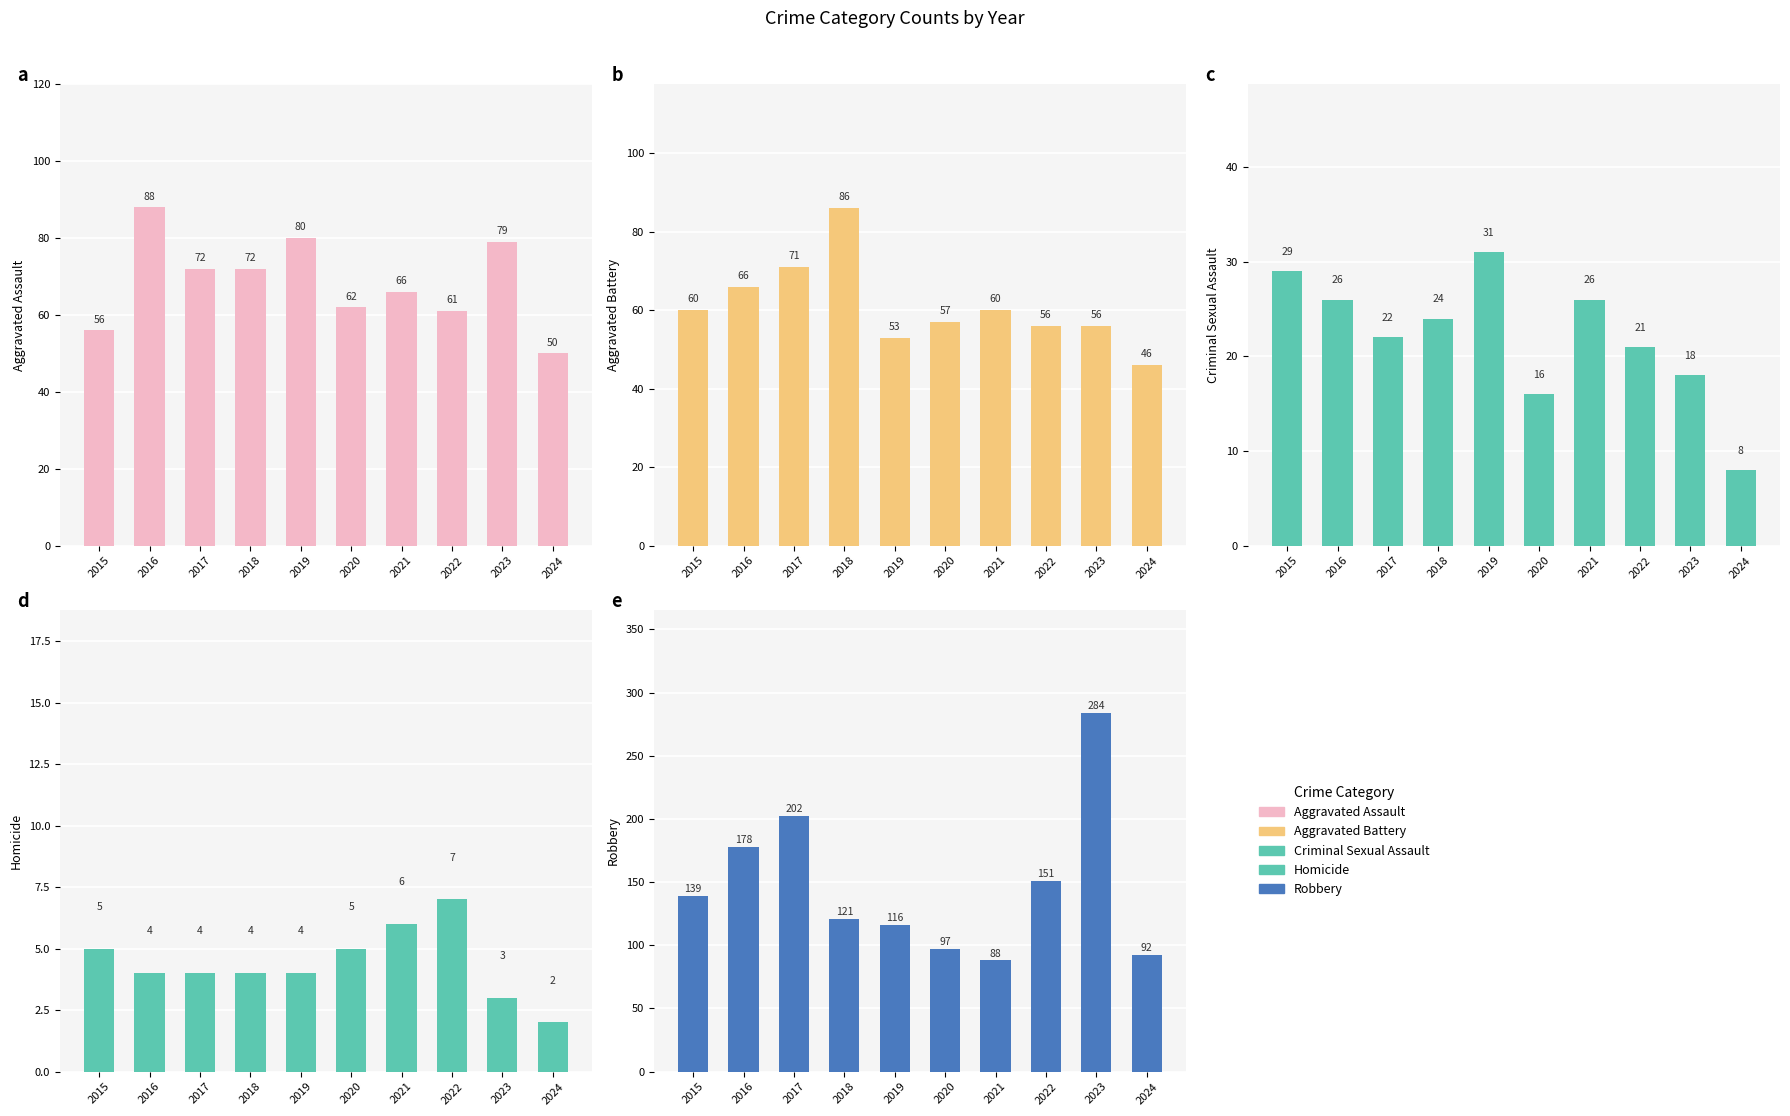

How many bars are there in total?

50